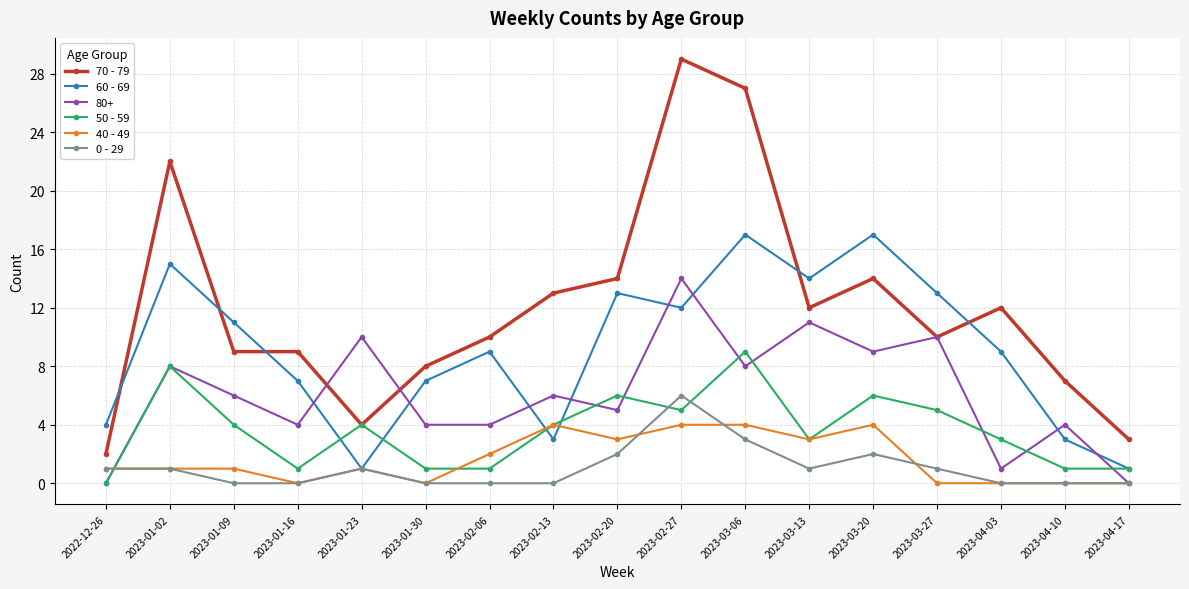

Which series has the largest range (max minus min)?

70 - 79